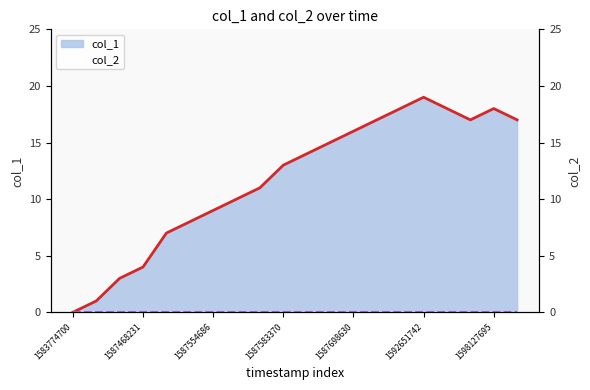

Is it true that the value at 1587496981 is 8?

True